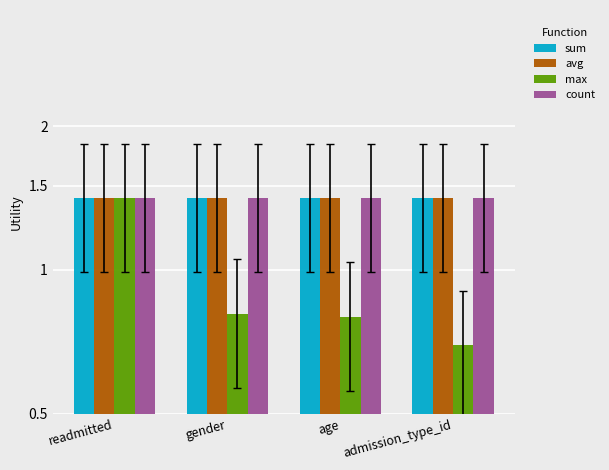

What is the greatest value displayed?

1.4